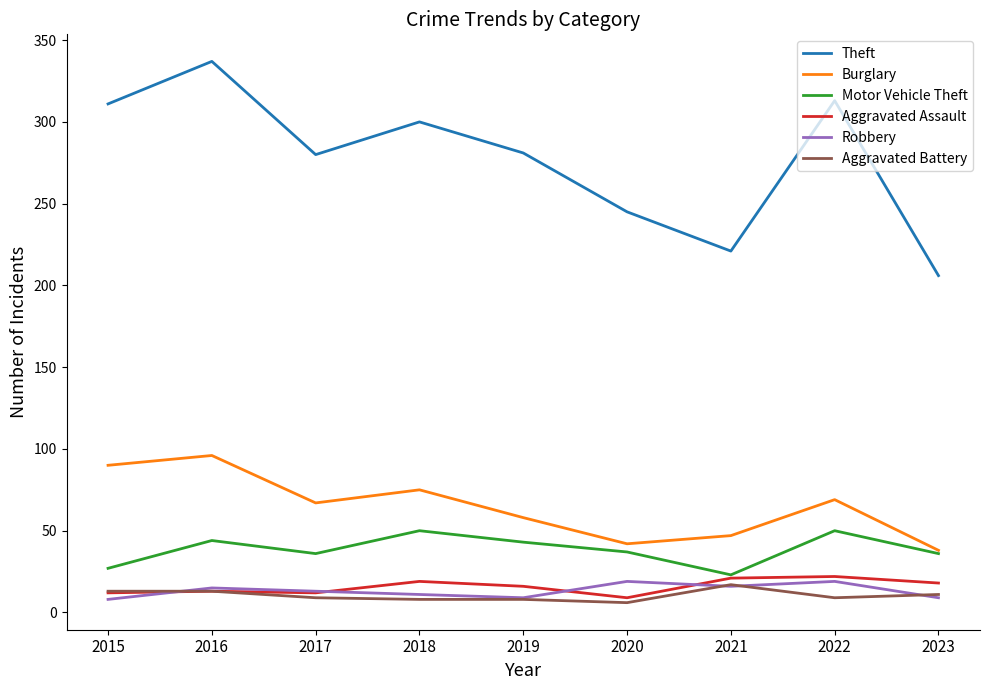

What is the difference between the highest and lowest values at 2018?

292